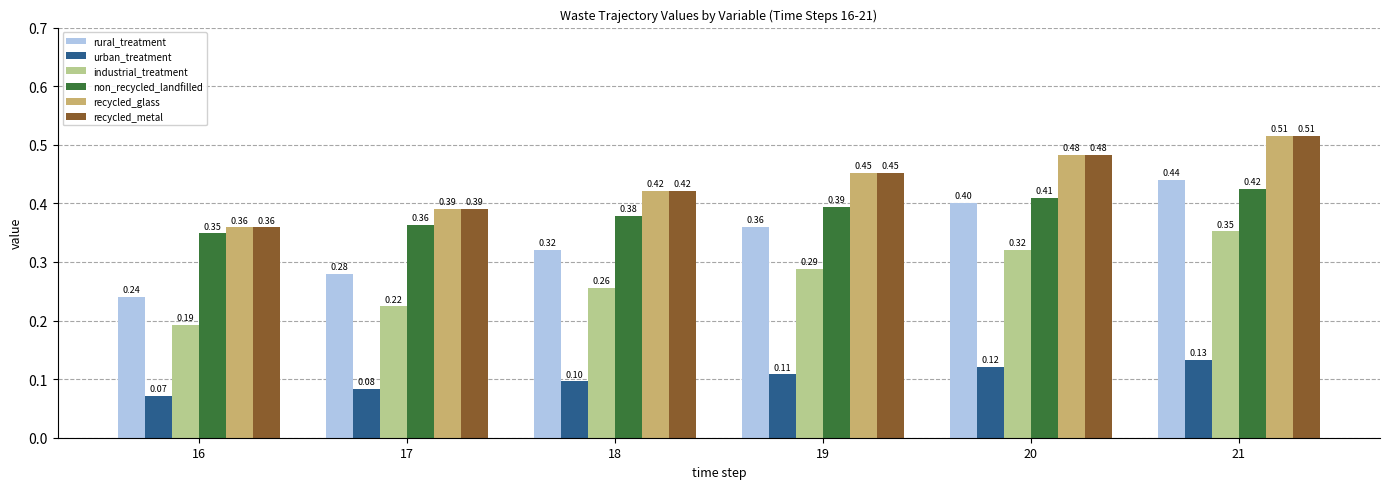

How many bars are there in each group?

6